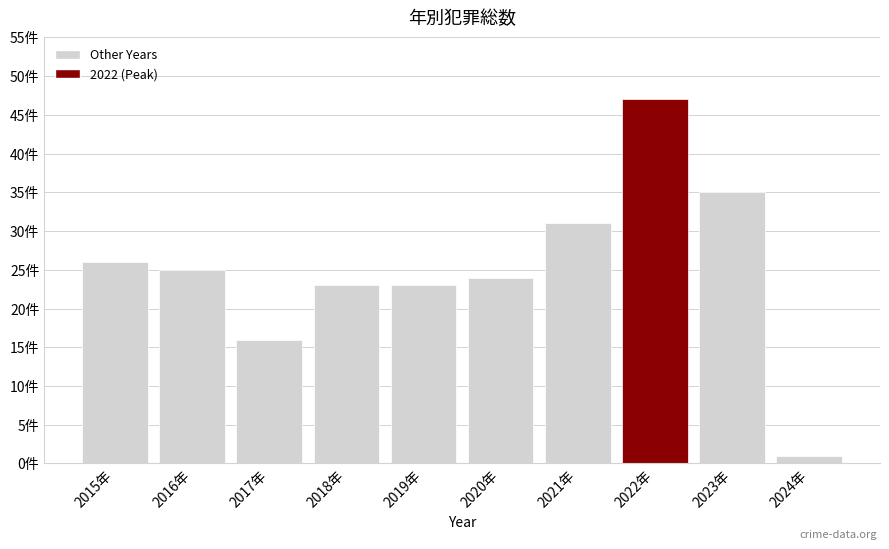

Which category has the highest value across all series?

2022年